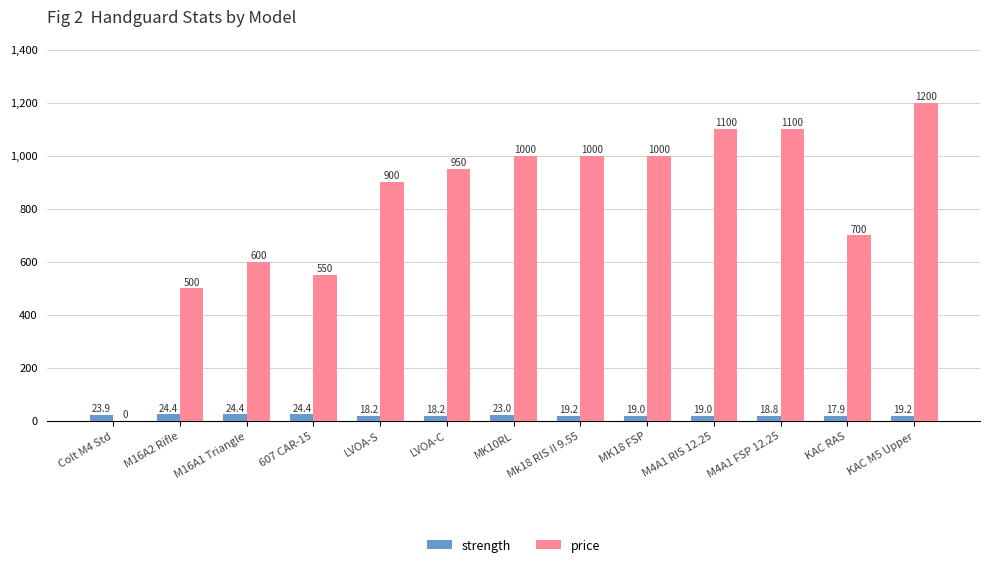

True or false: price has a value of 1100.0 at M4A1 RIS 12.25.

True